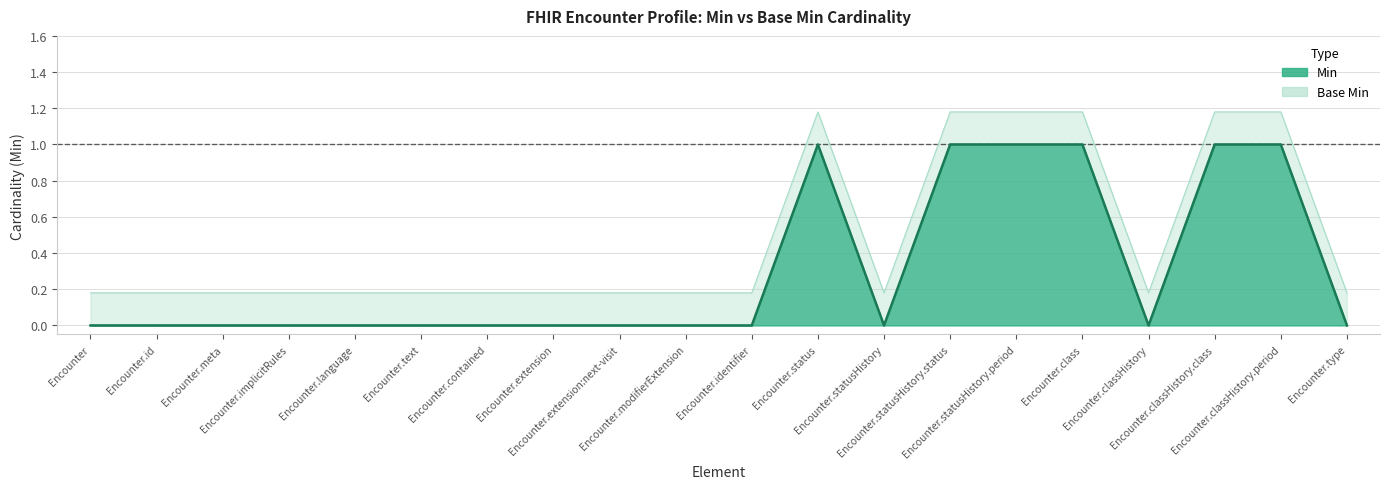

At which category does the chart reach its peak across all series?

Encounter.status